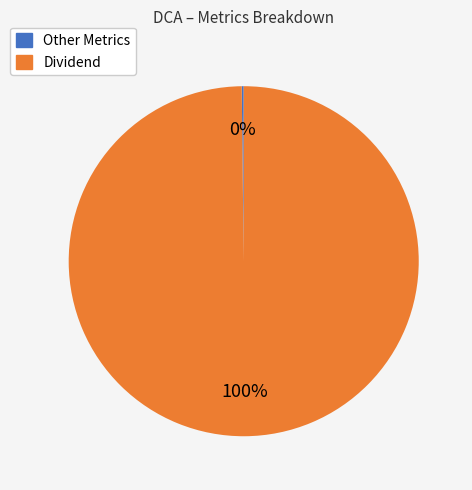

To the nearest percent, what is the difference between the largest and smallest slice percentages?

100%